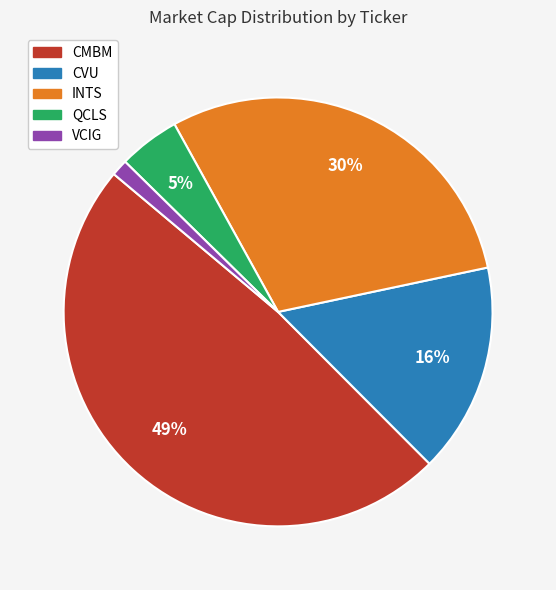

Combined, do CMBM and CVU account for over 50%?

Yes